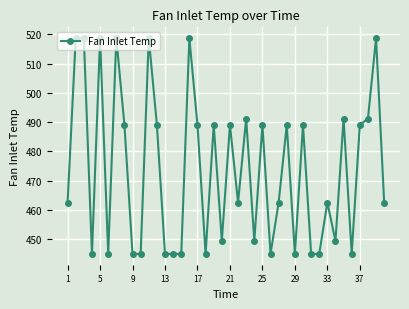

What is the greatest value displayed?

518.7